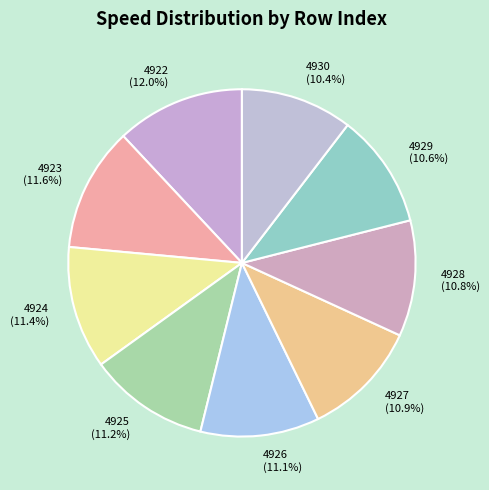

How many segments does this pie chart have?

9